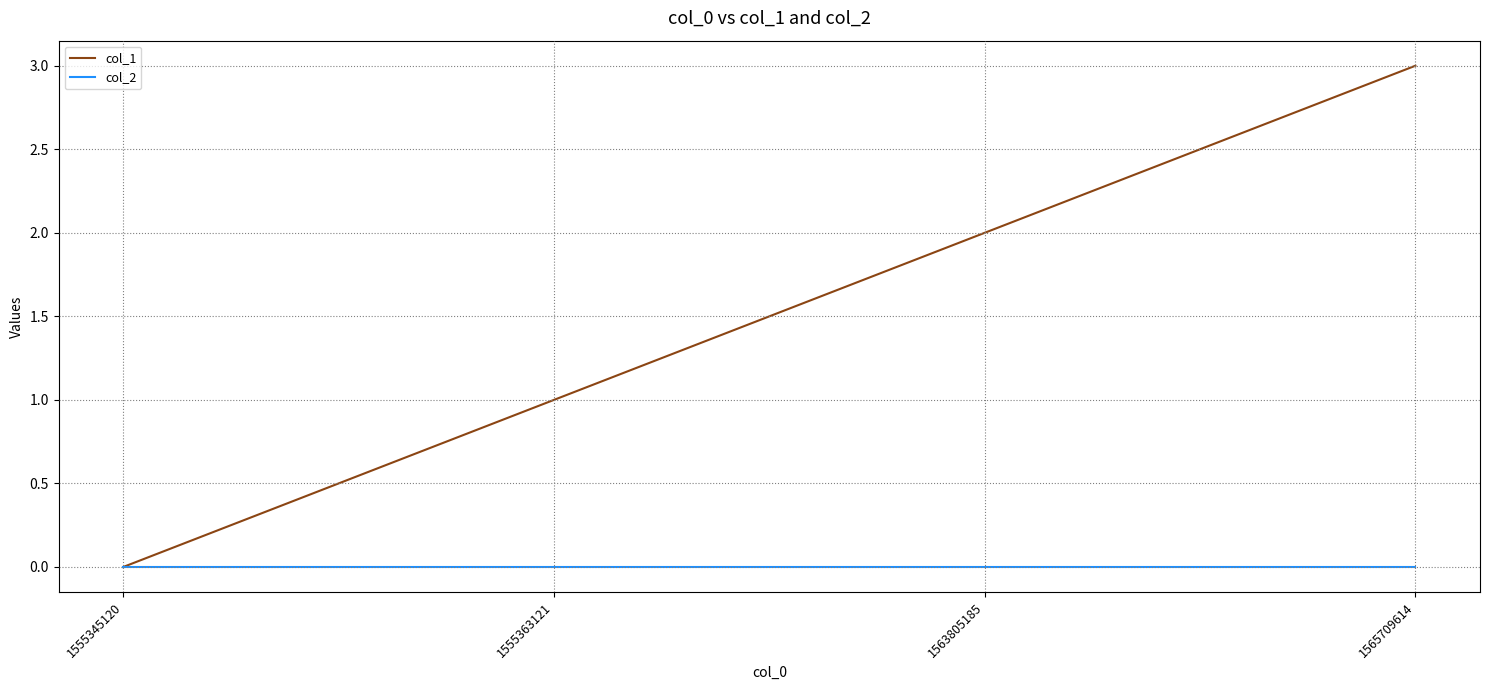

Which series has the widest spread of values?

col_1